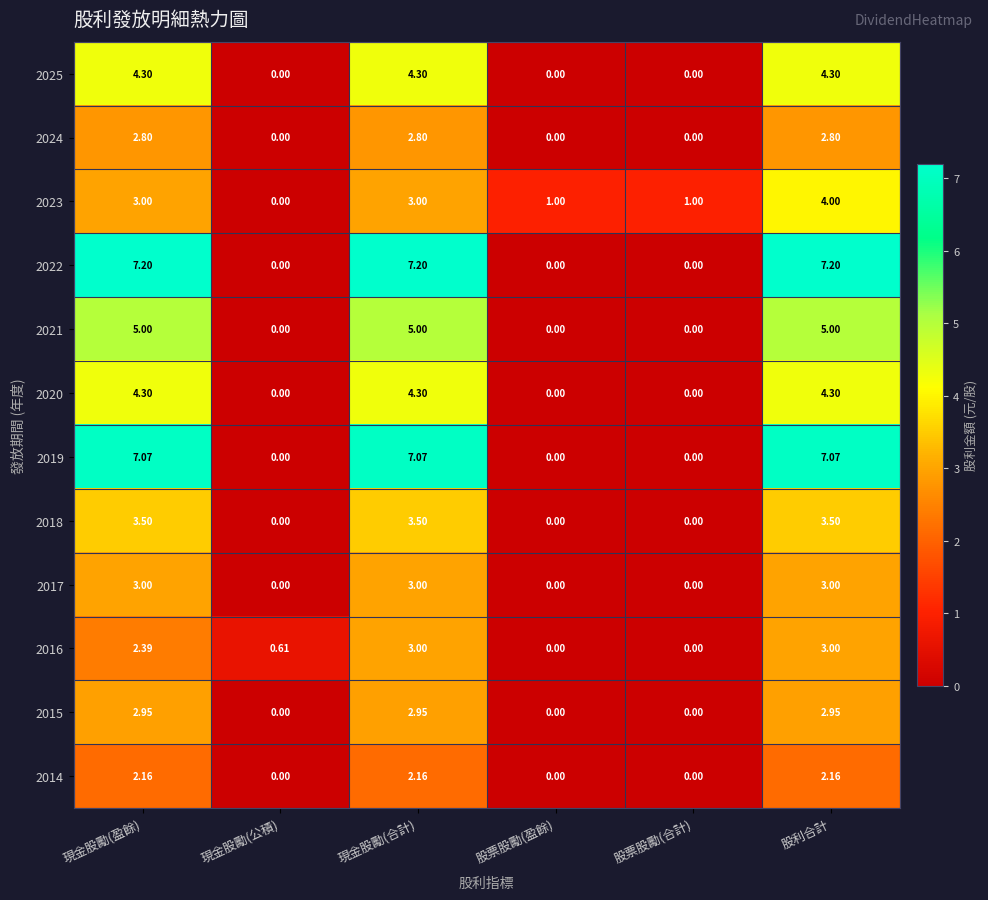

Between 現金股勵(盈餘) and 股票股勵(盈餘), which series saw the biggest shift?

2022